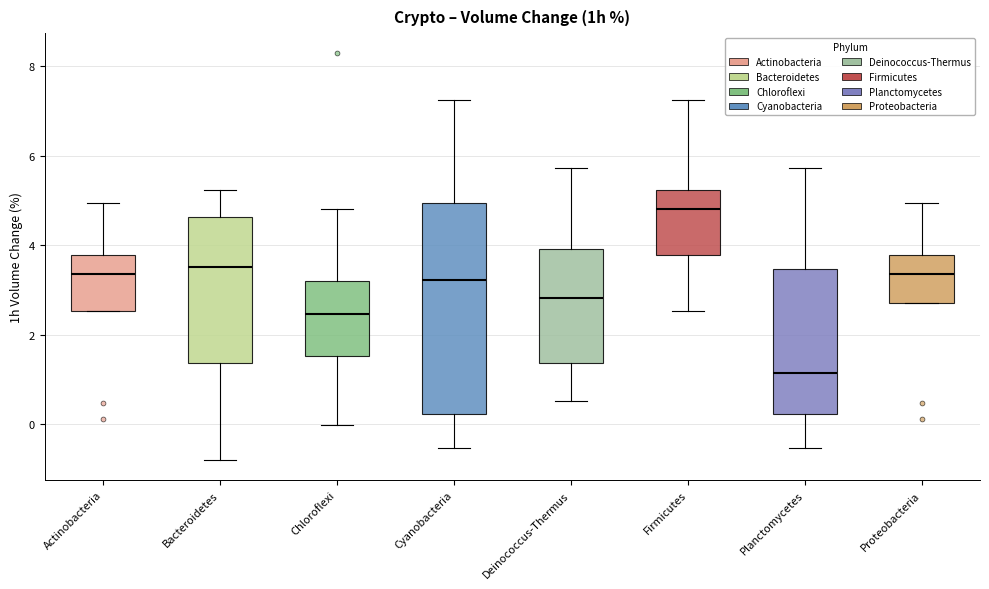

Which box has the lowest median line?

Planctomycetes